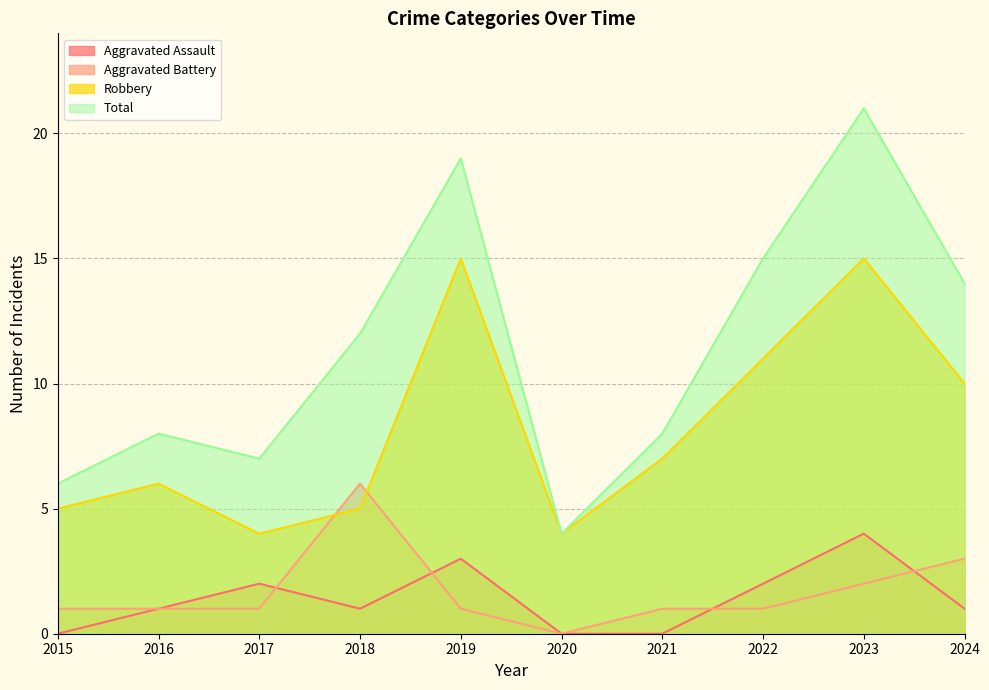

At which label is Aggravated Assault closest to 2?

2017